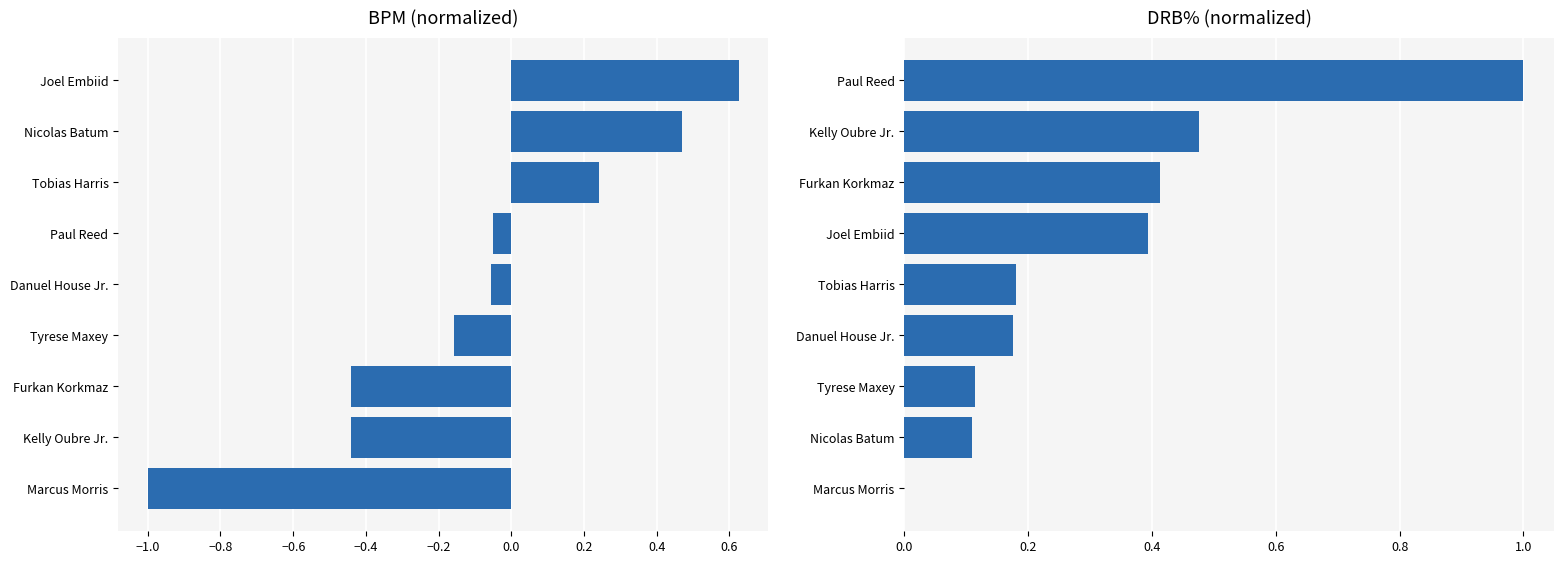

Is the value of BPM (normalized) at −1.0 greater than the value of DRB% (normalized) at −0.6?

No